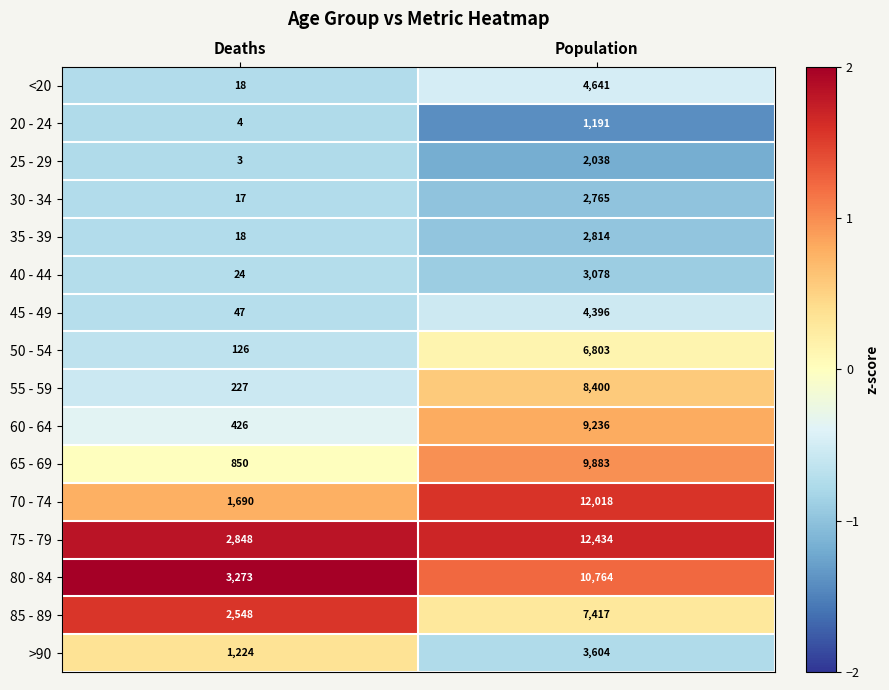

What is the difference between the maximum and minimum values in the 20 - 24 series?

1187